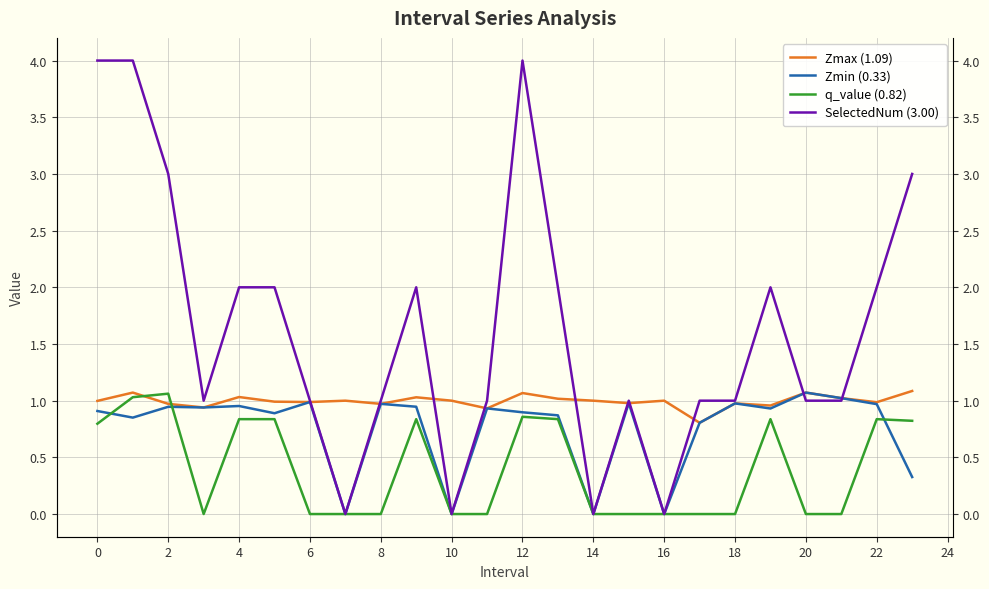

Read the q_value (0.82) value at 19.

0.8